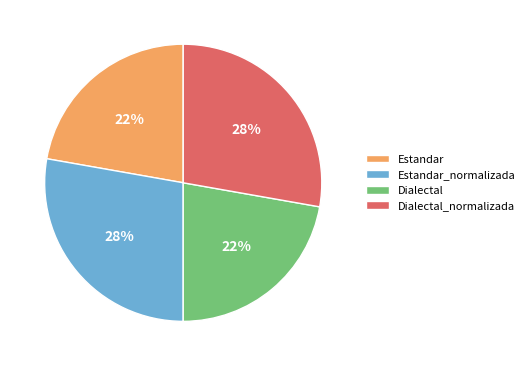

How many slices are in this pie chart?

4